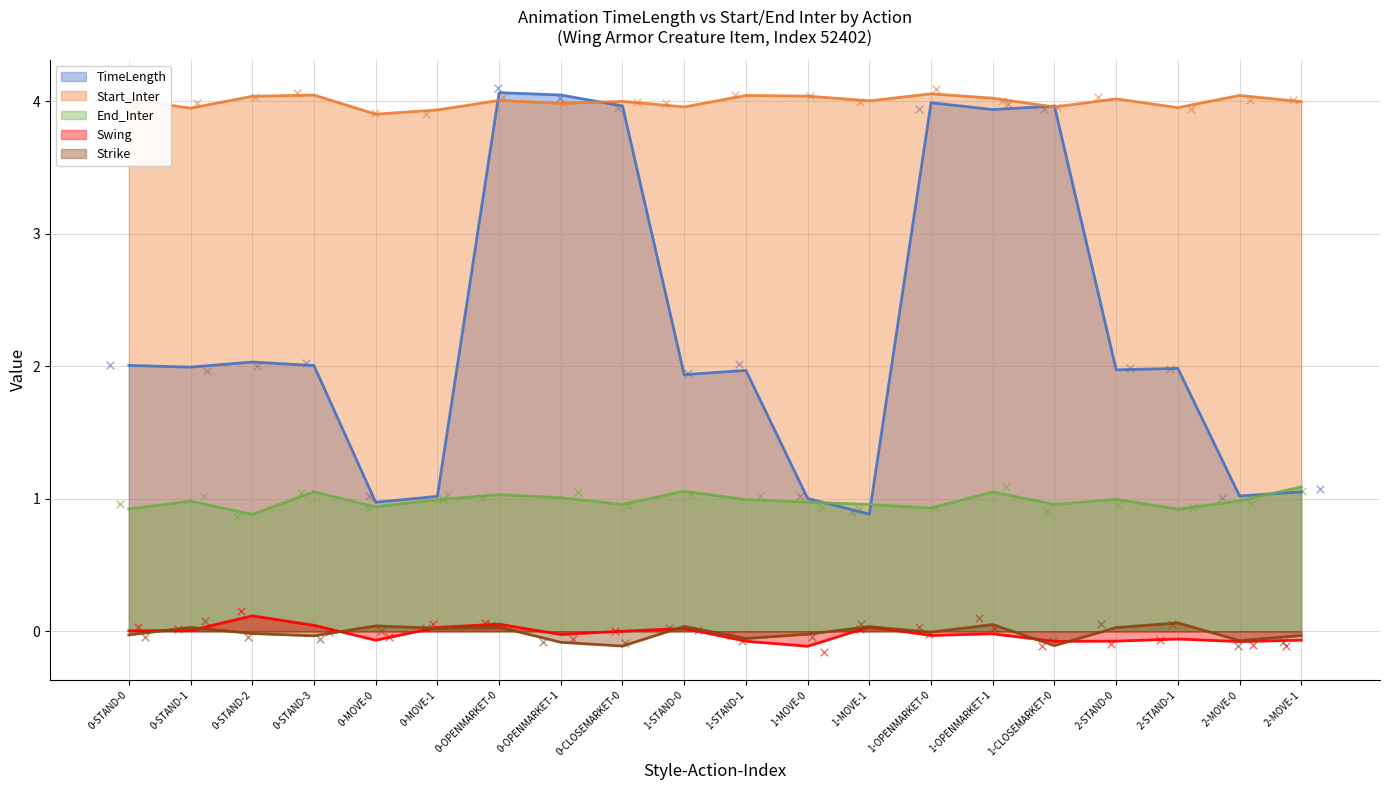

Which series has the widest spread of Y values?

TimeLength